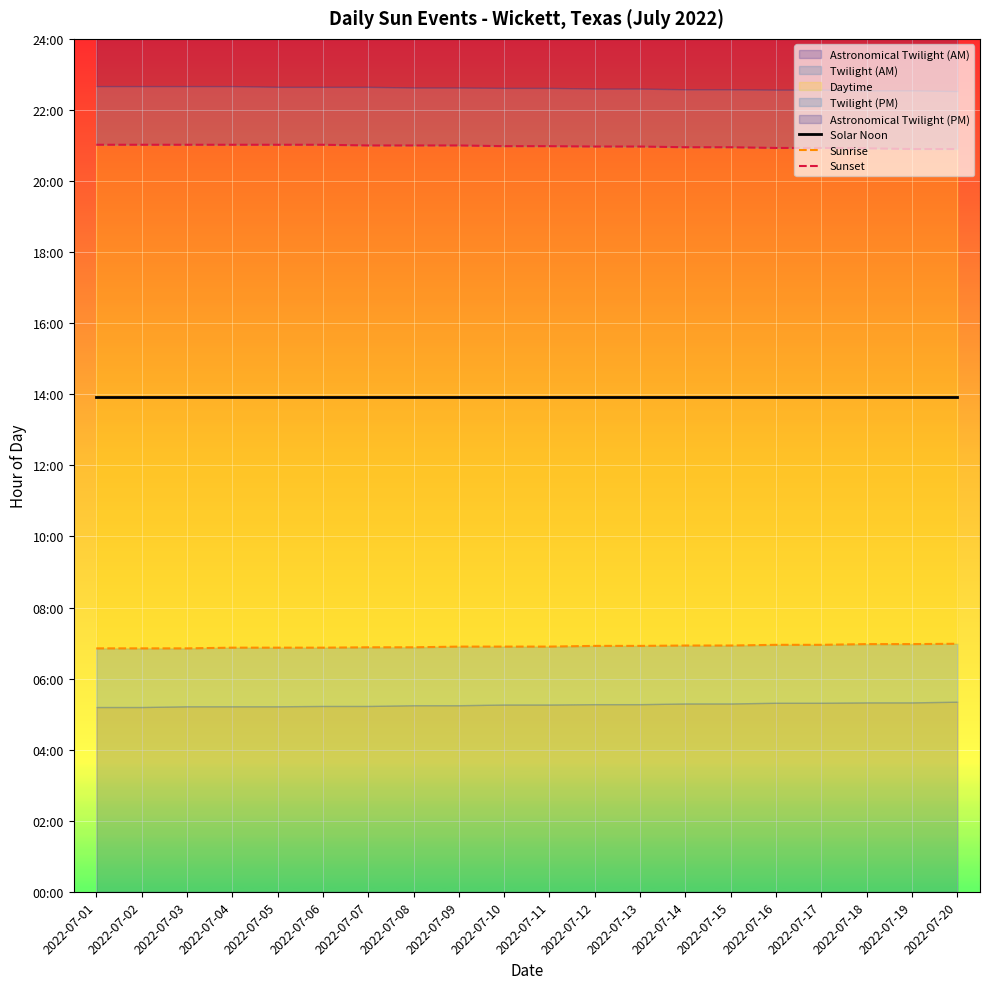

At which label is Solar Noon closest to 13?

2022-07-01